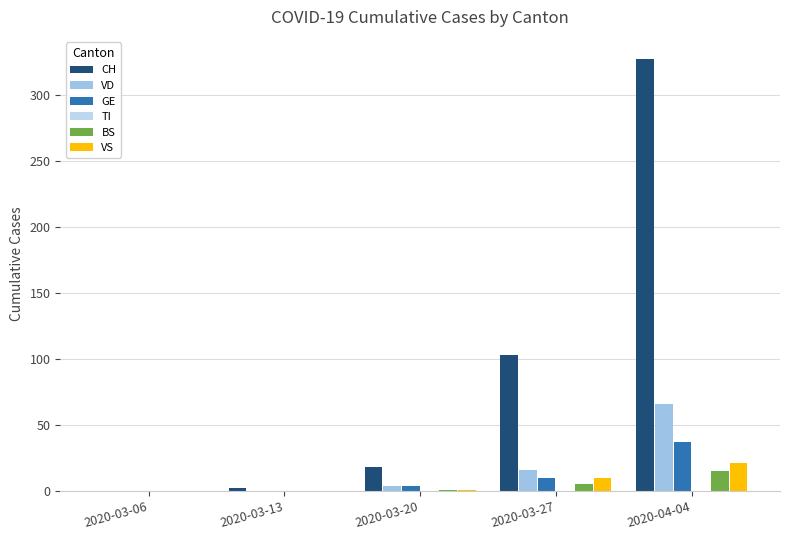

Count the number of data series in this chart.

5